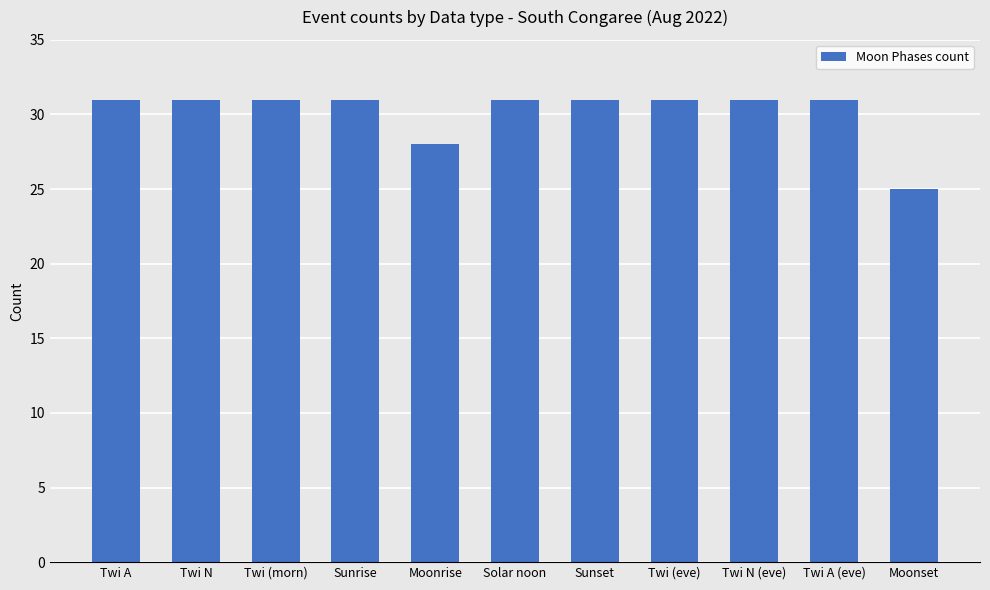

What is the label of the 4th bar from the left?

Sunrise